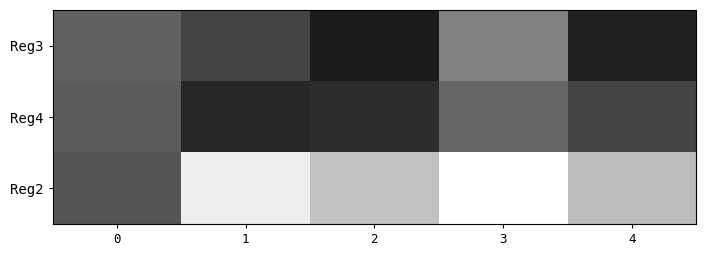

What is the maximum value shown in the chart?

110.0